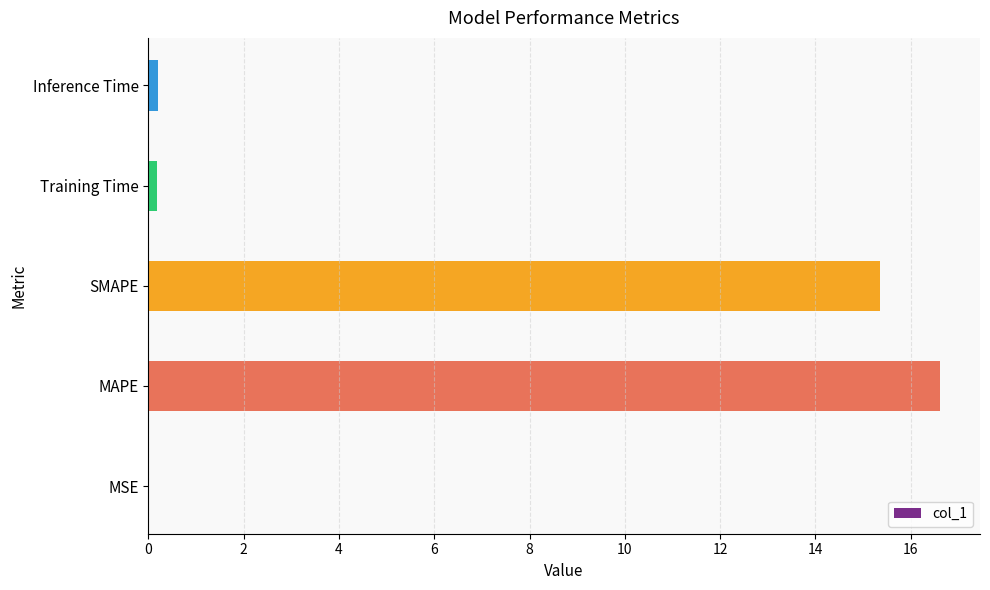

Between MAPE and Training Time, which is larger?

MAPE